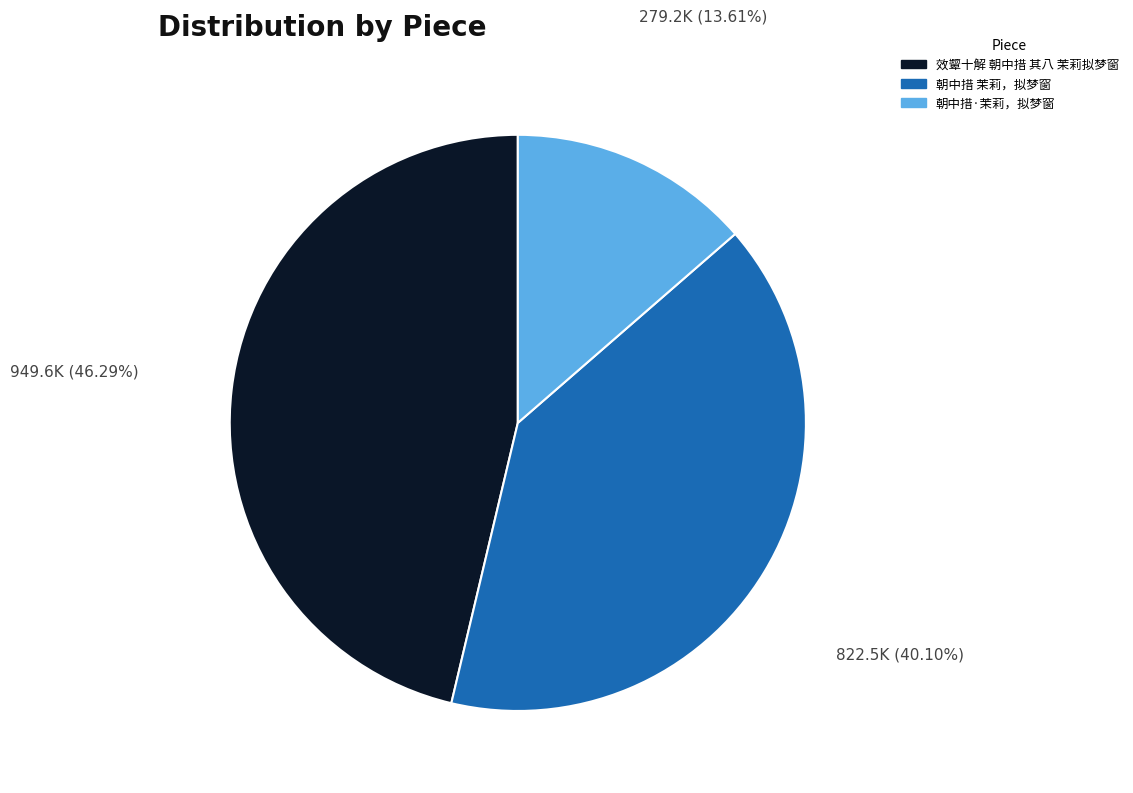

How many slices are in this pie chart?

3